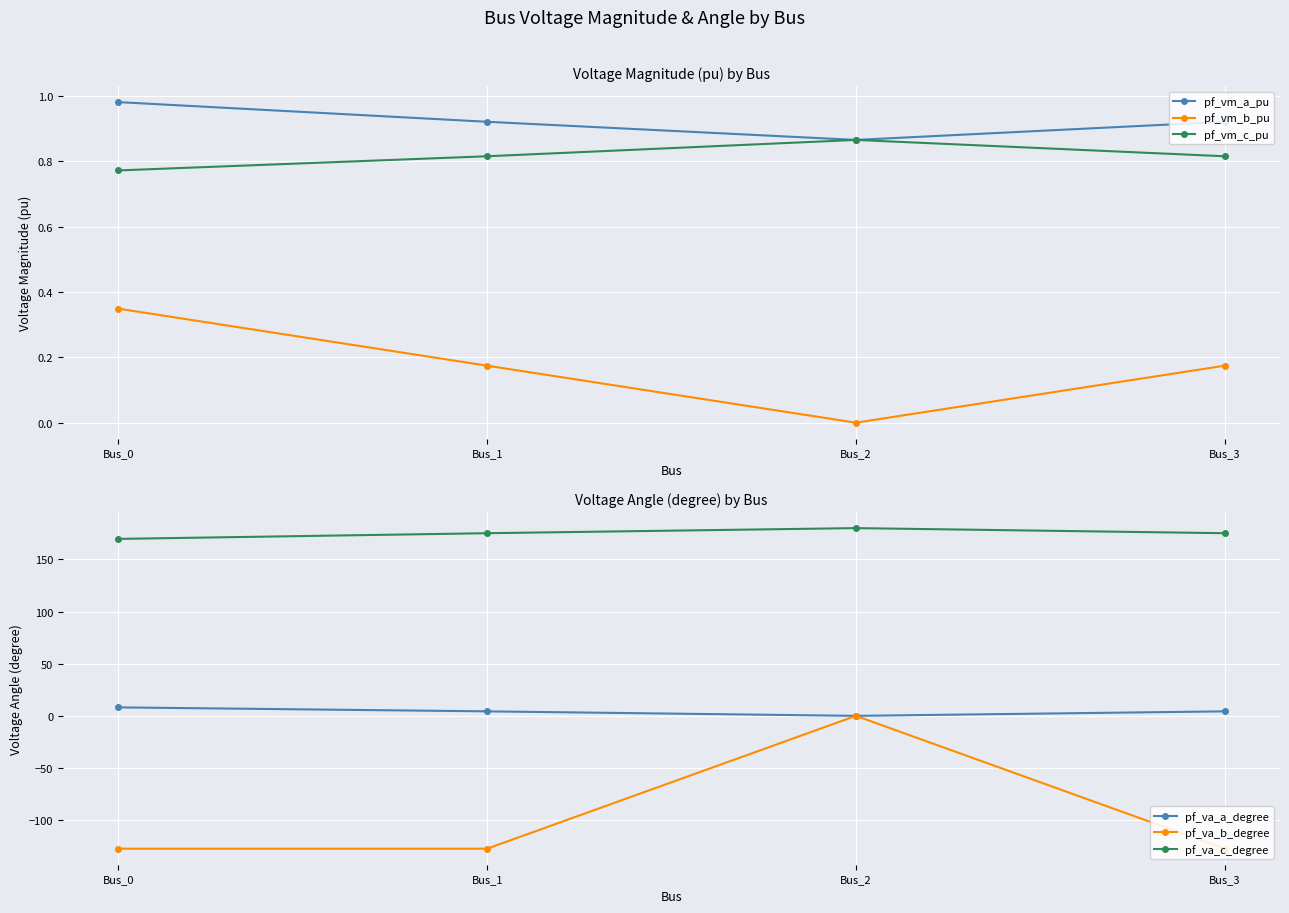

Reading left to right, extract all data points from this chart.

pf_vm_a_pu: Bus_0=1.0	Bus_1=0.9	Bus_2=0.9	Bus_3=0.9
pf_vm_b_pu: Bus_0=0.3	Bus_1=0.2	Bus_2=0.0	Bus_3=0.2
pf_vm_c_pu: Bus_0=0.8	Bus_1=0.8	Bus_2=0.9	Bus_3=0.8
pf_va_a_degree: Bus_0=8.1	Bus_1=4.3	Bus_2=0.0	Bus_3=4.3
pf_va_b_degree: Bus_0=-127.4	Bus_1=-127.4	Bus_2=0.0	Bus_3=-127.4
pf_va_c_degree: Bus_0=169.7	Bus_1=175.1	Bus_2=180.0	Bus_3=175.1